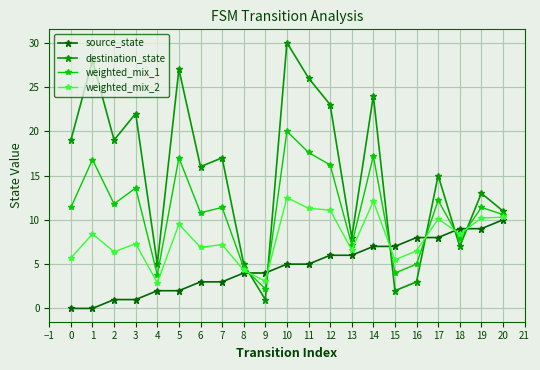

What is the difference between the second highest and minimum values in the weighted_mix_1 series?

15.4